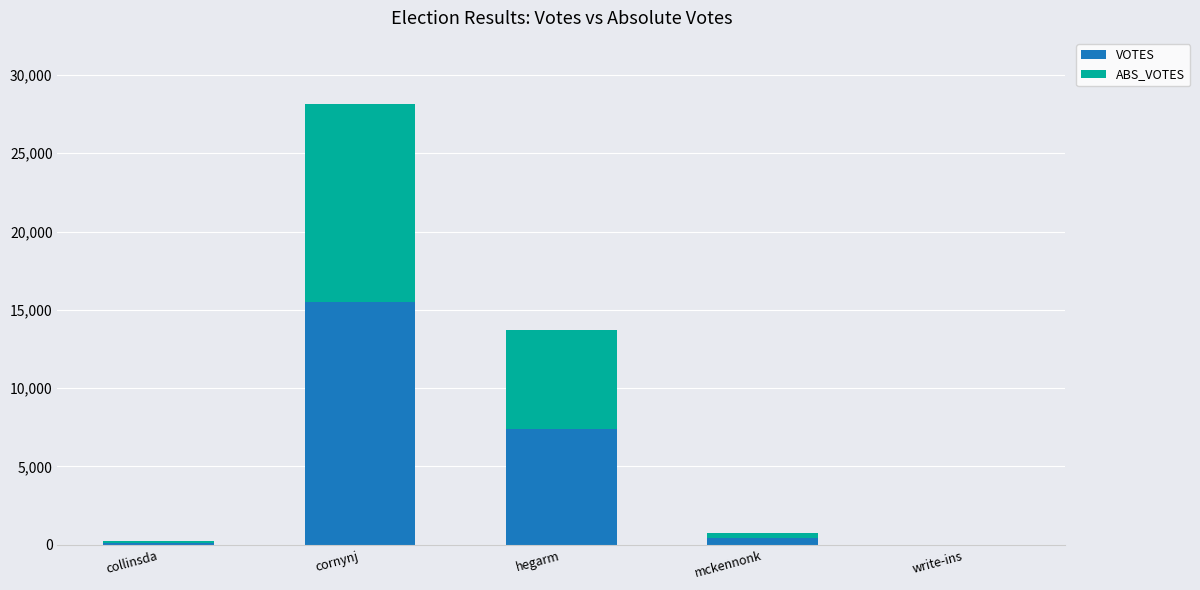

How many data points does each series have?

5